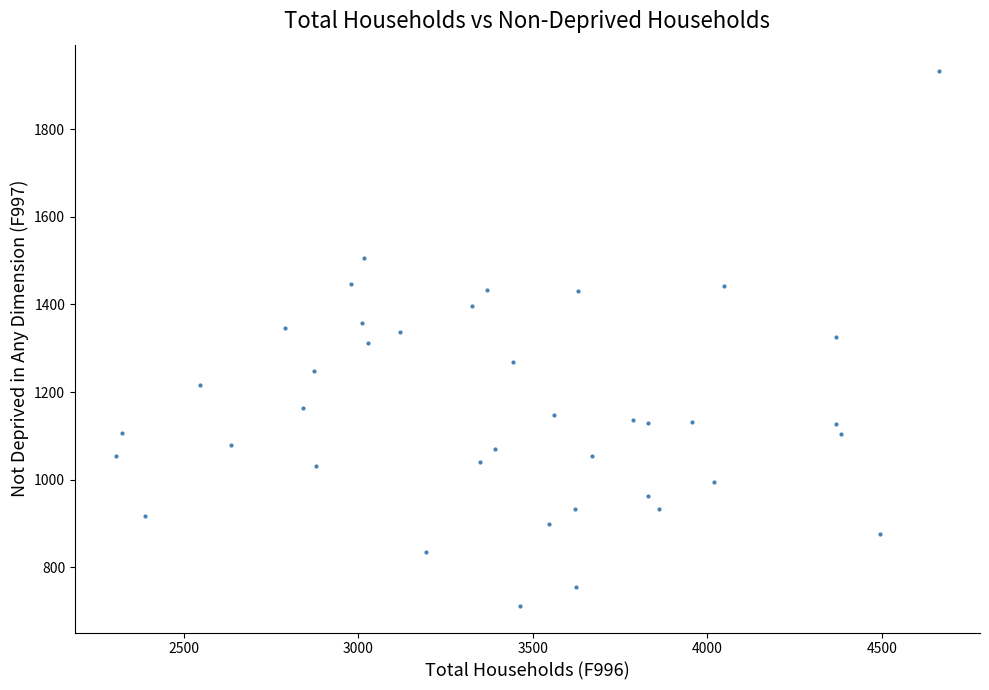

What is the range of Y values (max minus min)?

1220